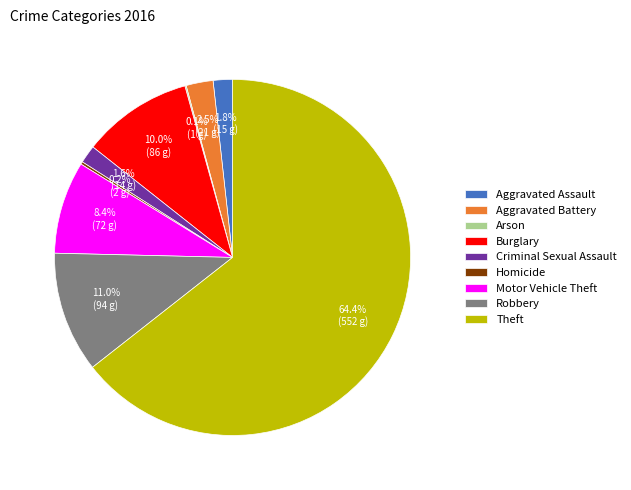

Which has a higher value, Criminal Sexual Assault or Motor Vehicle Theft?

Motor Vehicle Theft